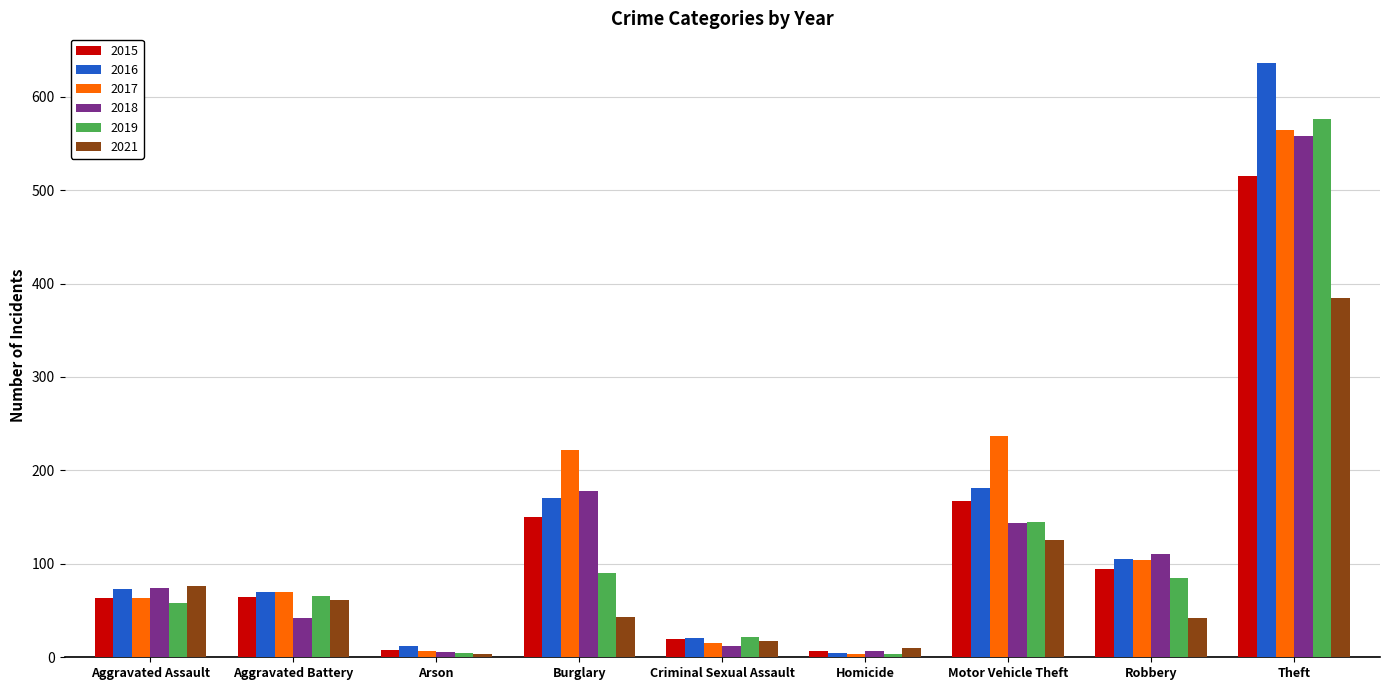

How many groups of bars are there?

9